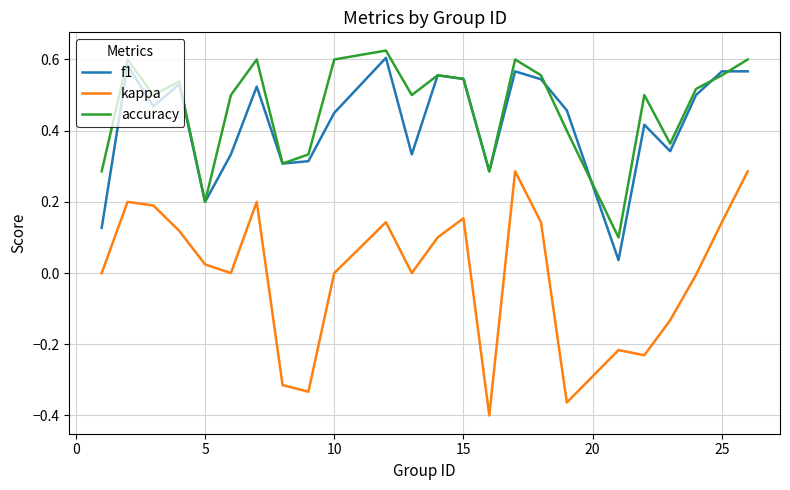

Which series has the widest spread of values?

kappa